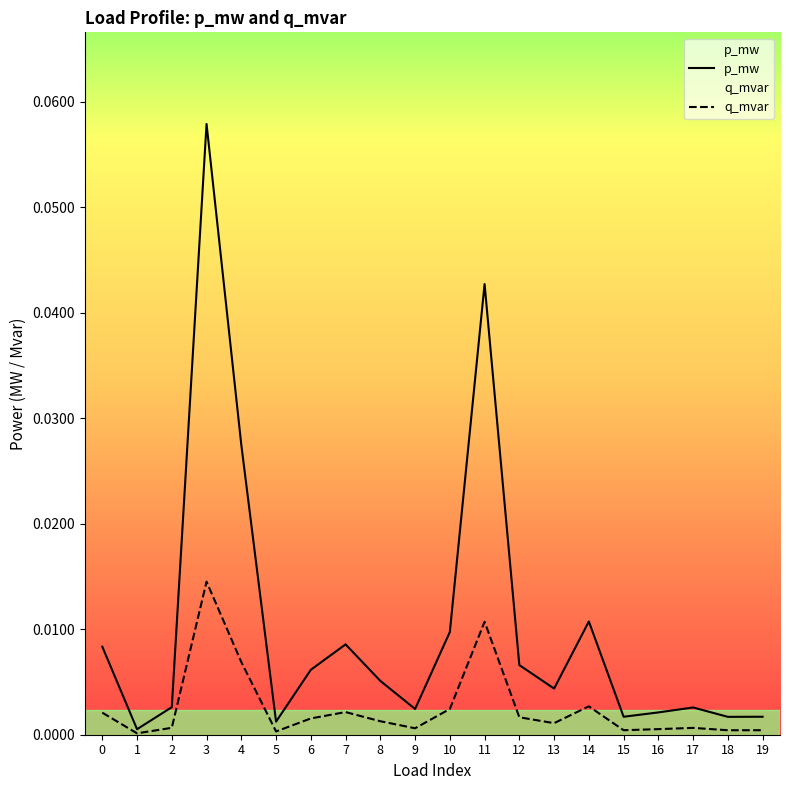

True or false: q_mvar and p_mw cross at least once.

False